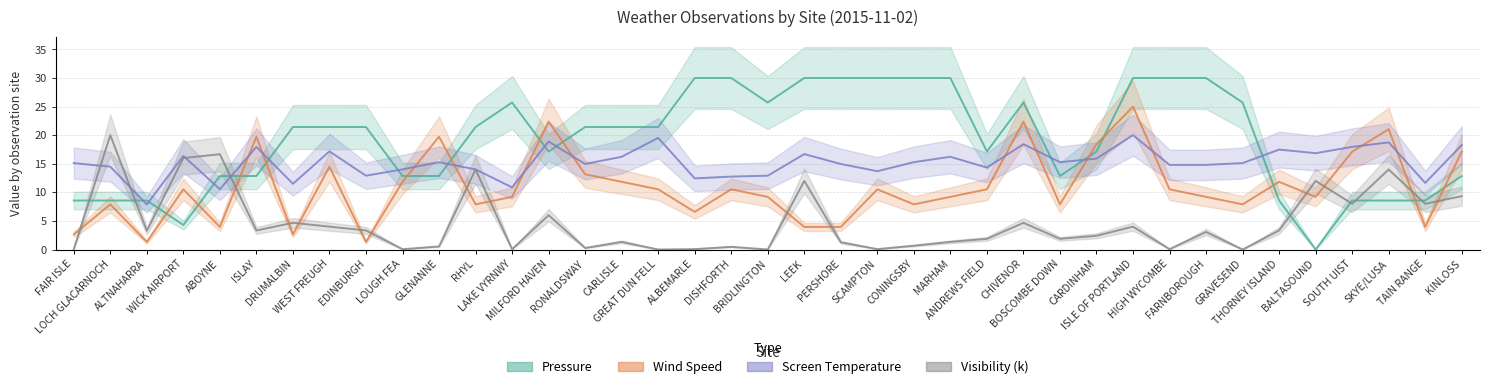

At how many categories does at least one series exceed 16?

34